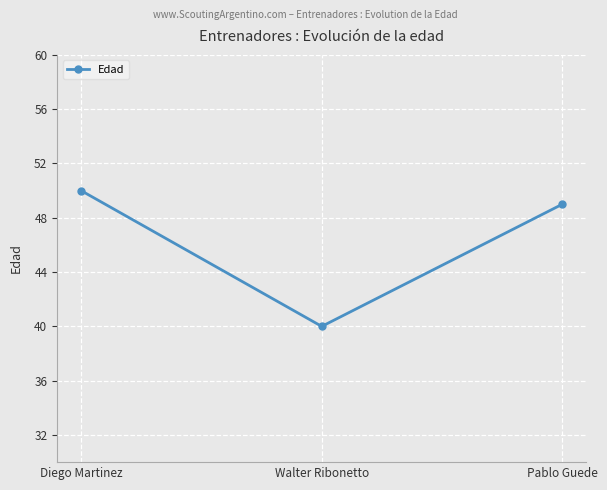

What is the change in value from Walter Ribonetto to Pablo Guede?

+9